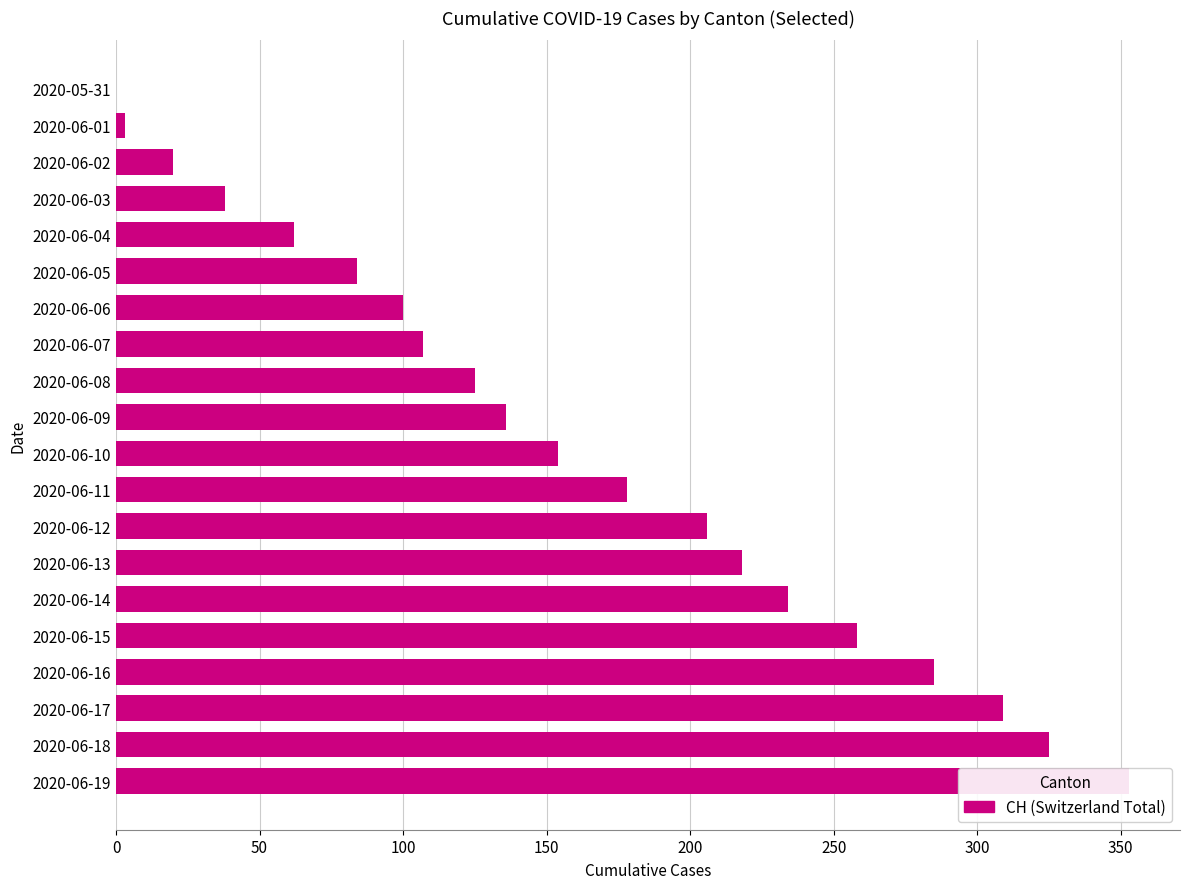

What is the difference between the values at 2020-06-16 and 2020-06-17?

24